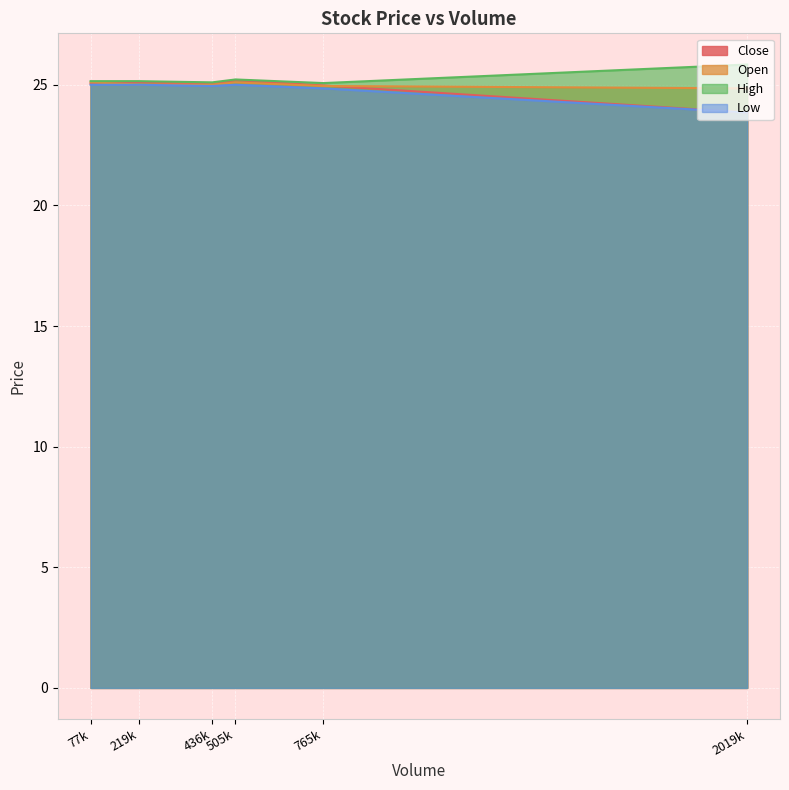

What is the sum of the High values at 2019612 and 436683?

50.9